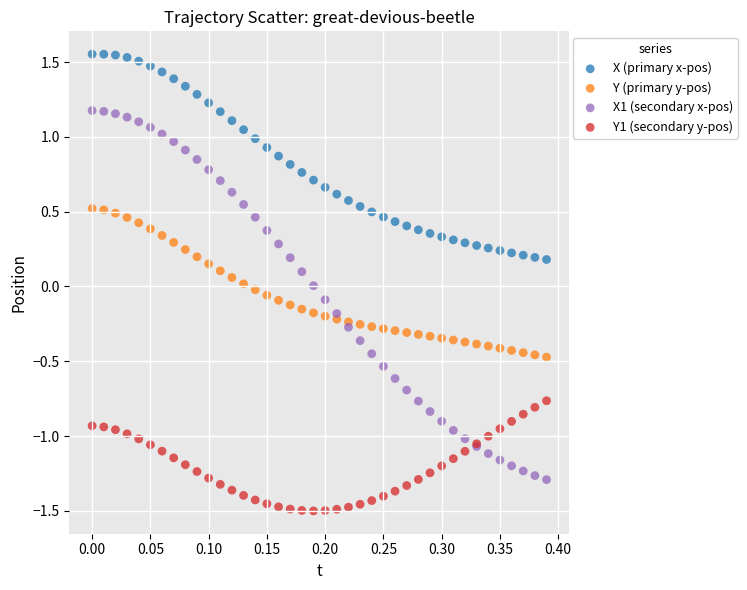

Which series reaches the maximum Y coordinate?

X (primary x-pos)